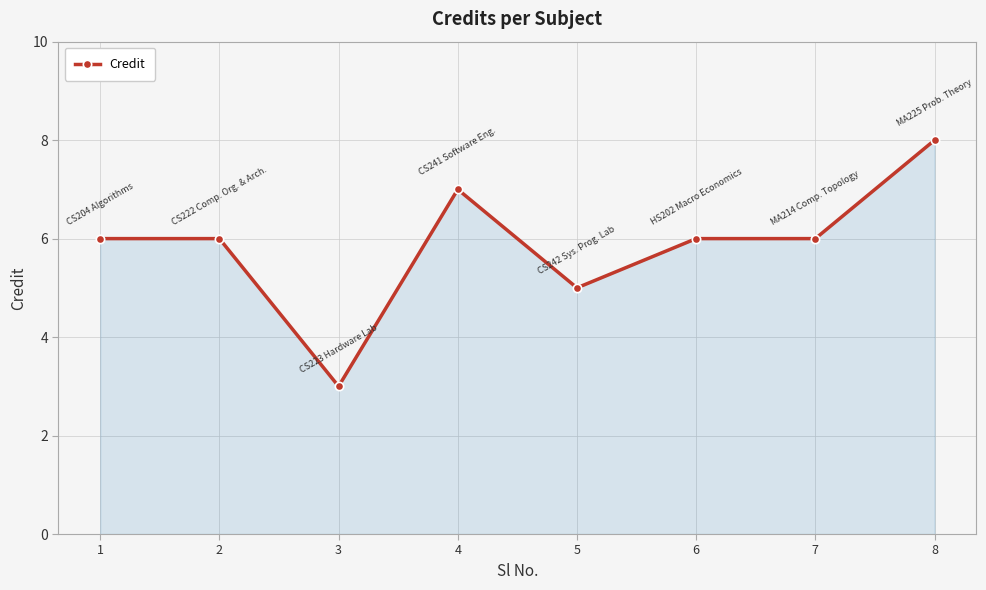

What is the difference between the values at 3 and 8?

5